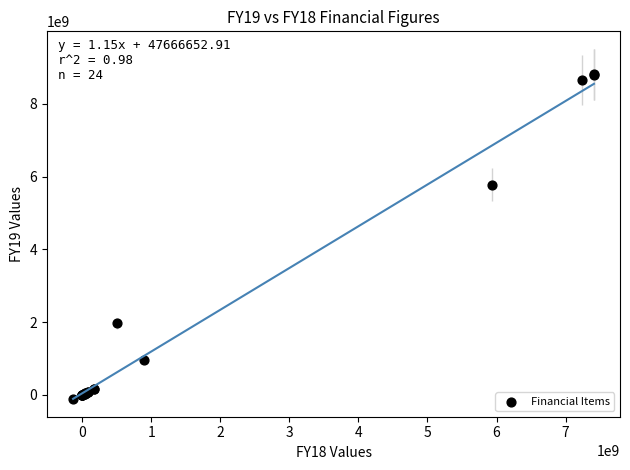

What Y value in the scatter plot is closest to 4351007751?

5782146859.0